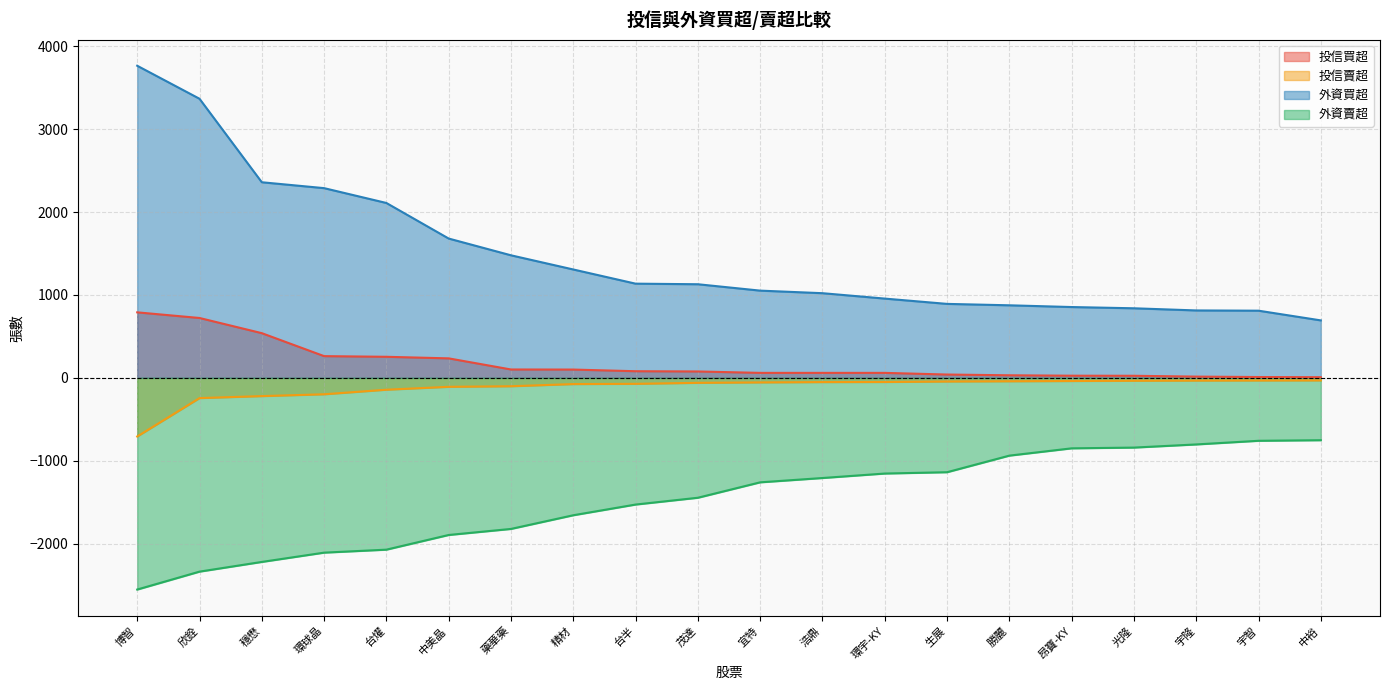

Read the 外資買超 value at 宜特, to the nearest 10.

1050